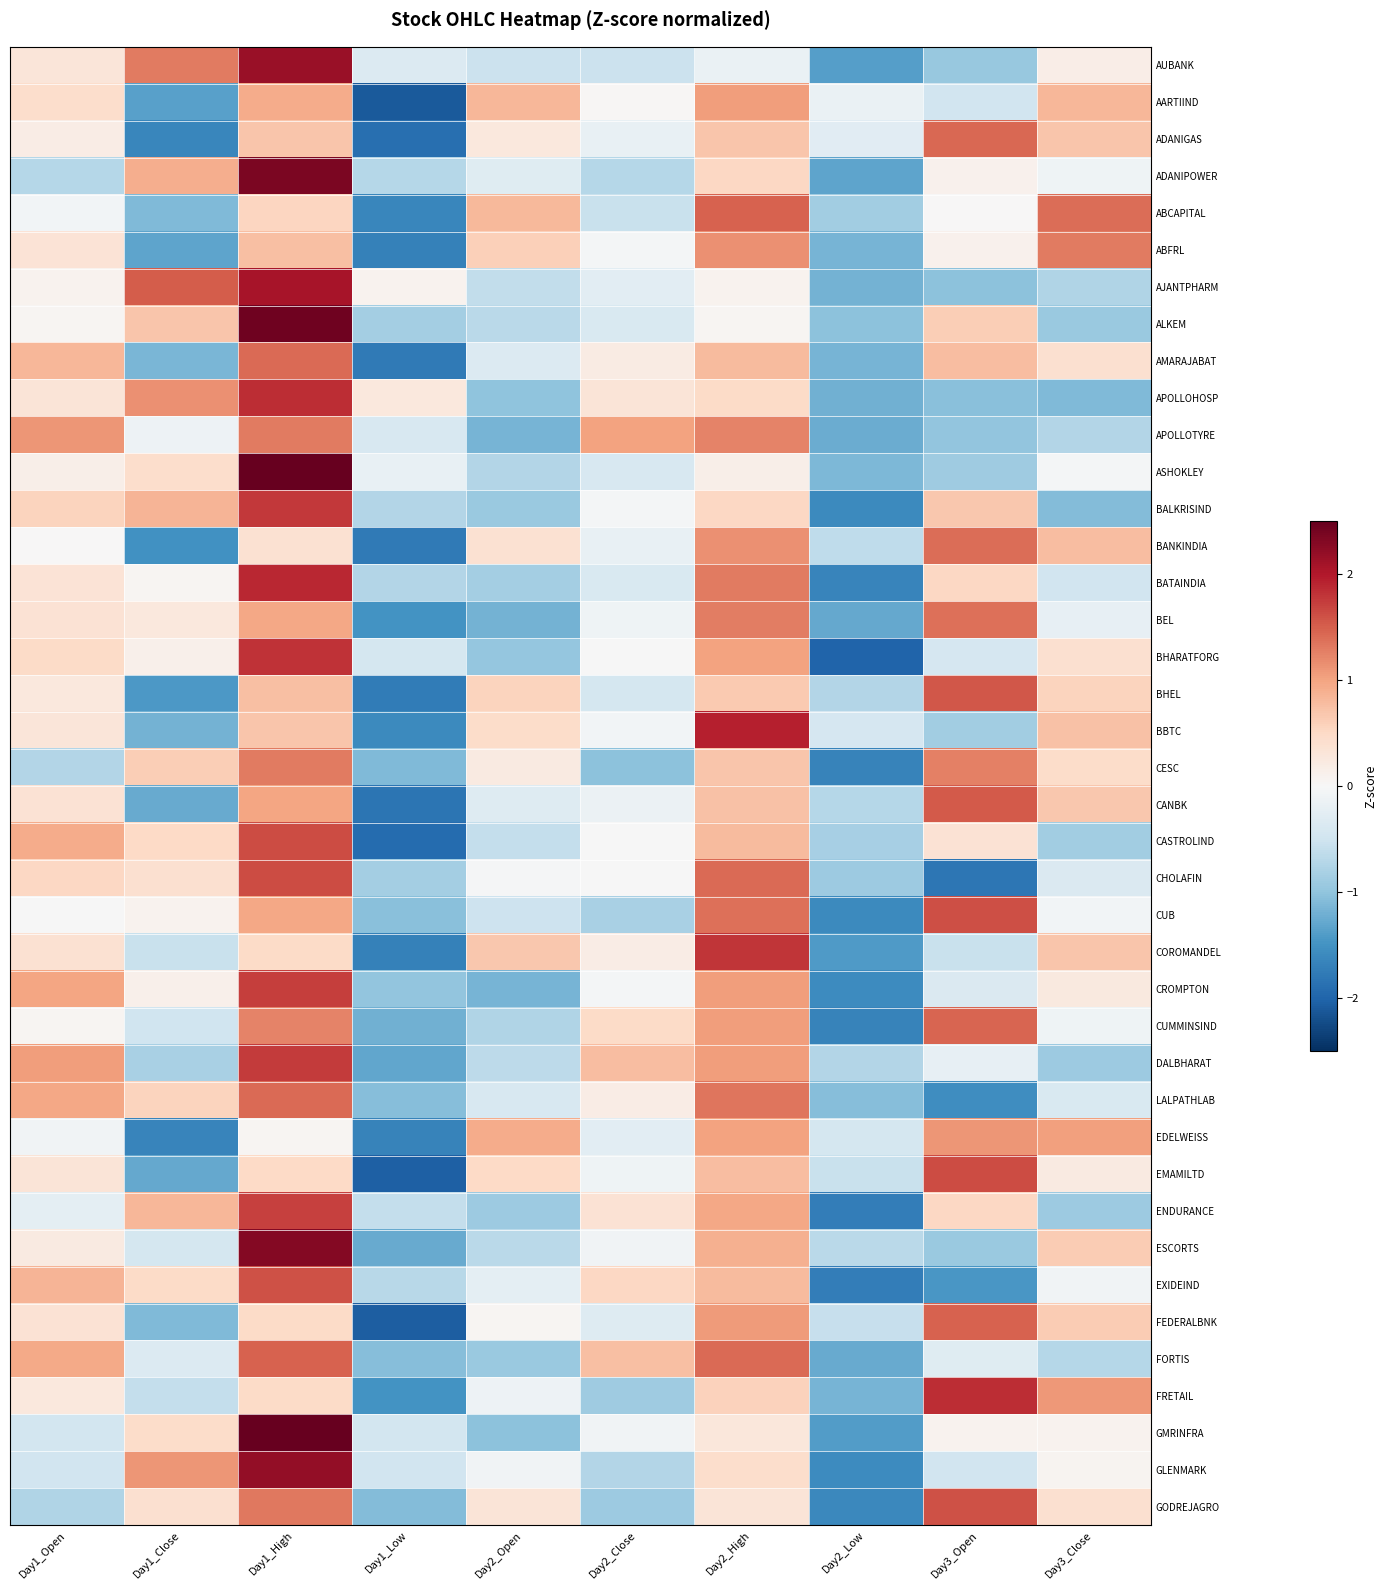

What is the spread (max minus min) of values at Day1_Open?

1.8